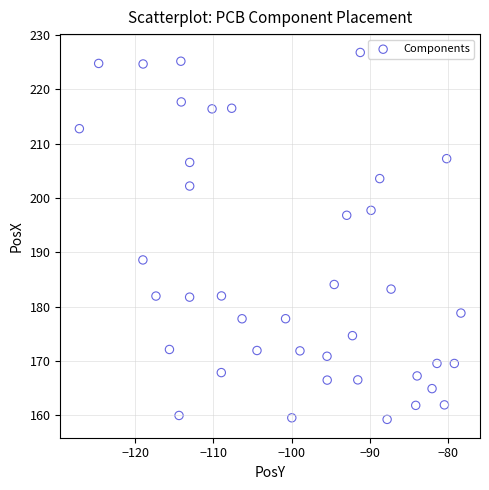

What is the range of Y values (max minus min)?

67.5